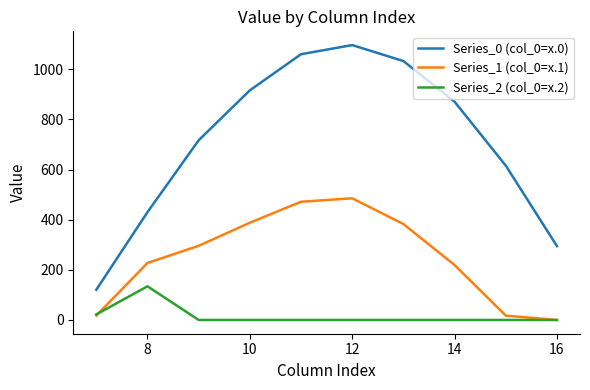

Which series has the largest total across all categories?

Series_0 (col_0=x.0)